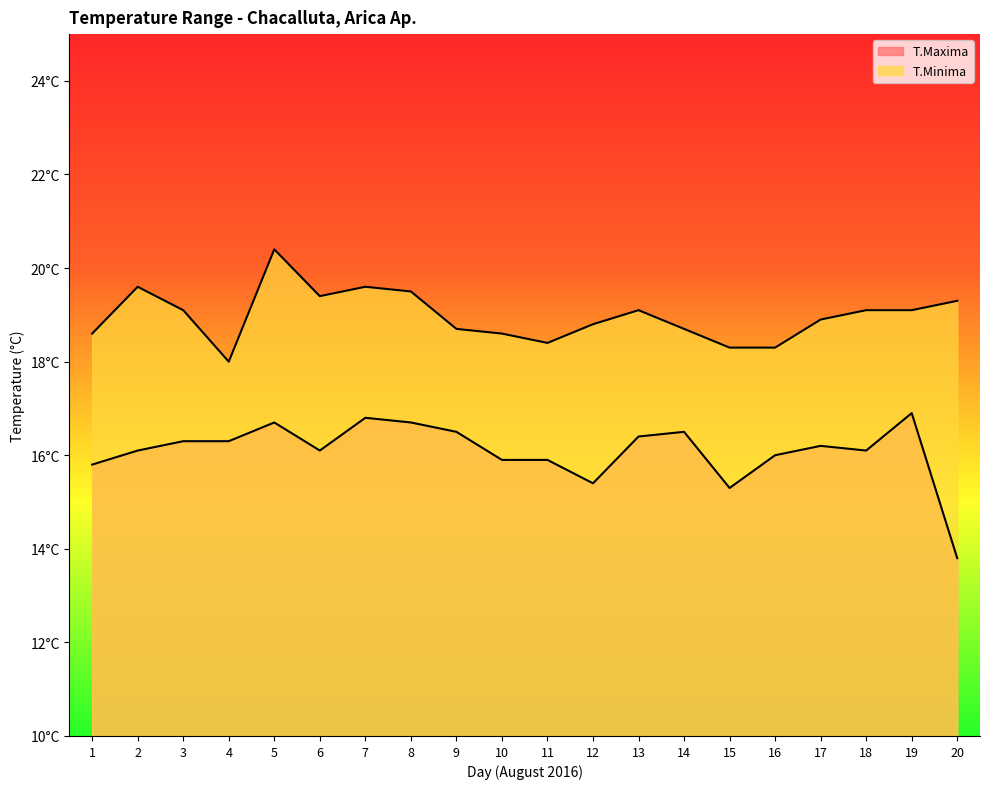

How many interior local valleys does the T.Maxima series have?

4